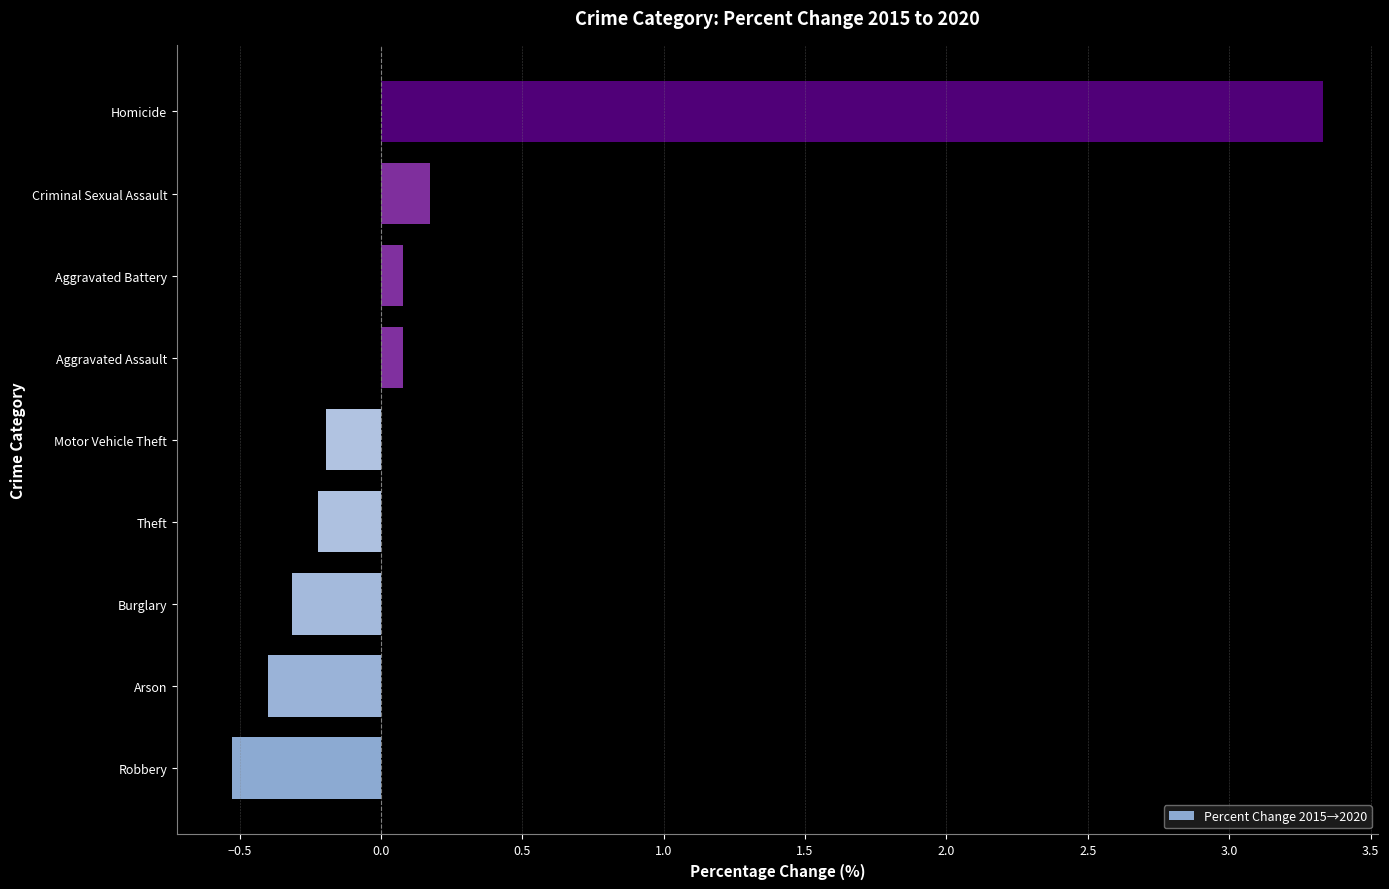

What is the sum of all values?

2.0